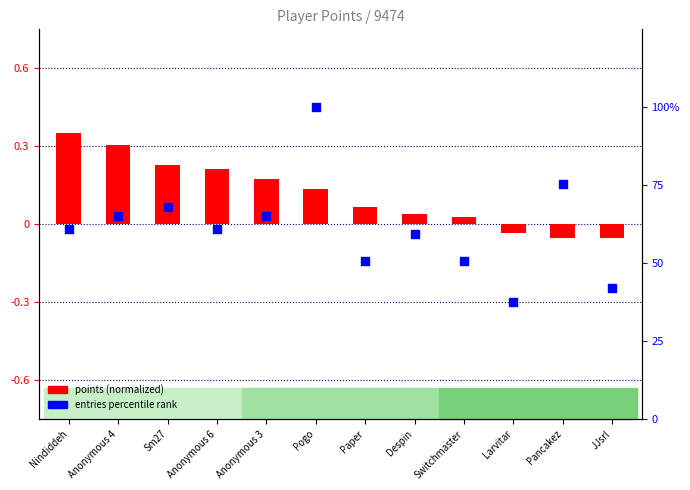

What are all the series names shown in the legend?

points (normalized), entries percentile rank